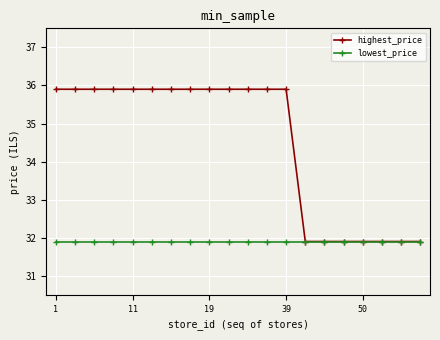

Count the number of data series in this chart.

2